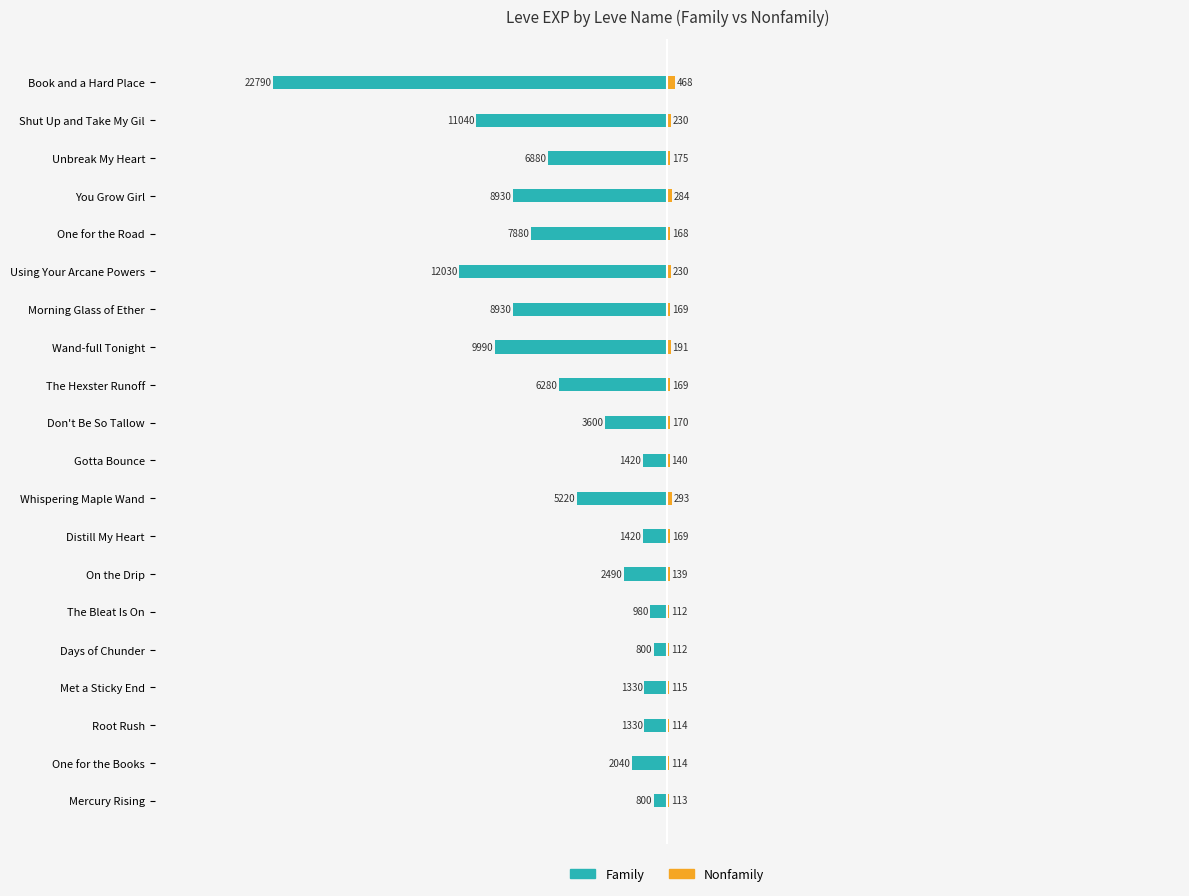

Which series has the largest range (max minus min)?

Family